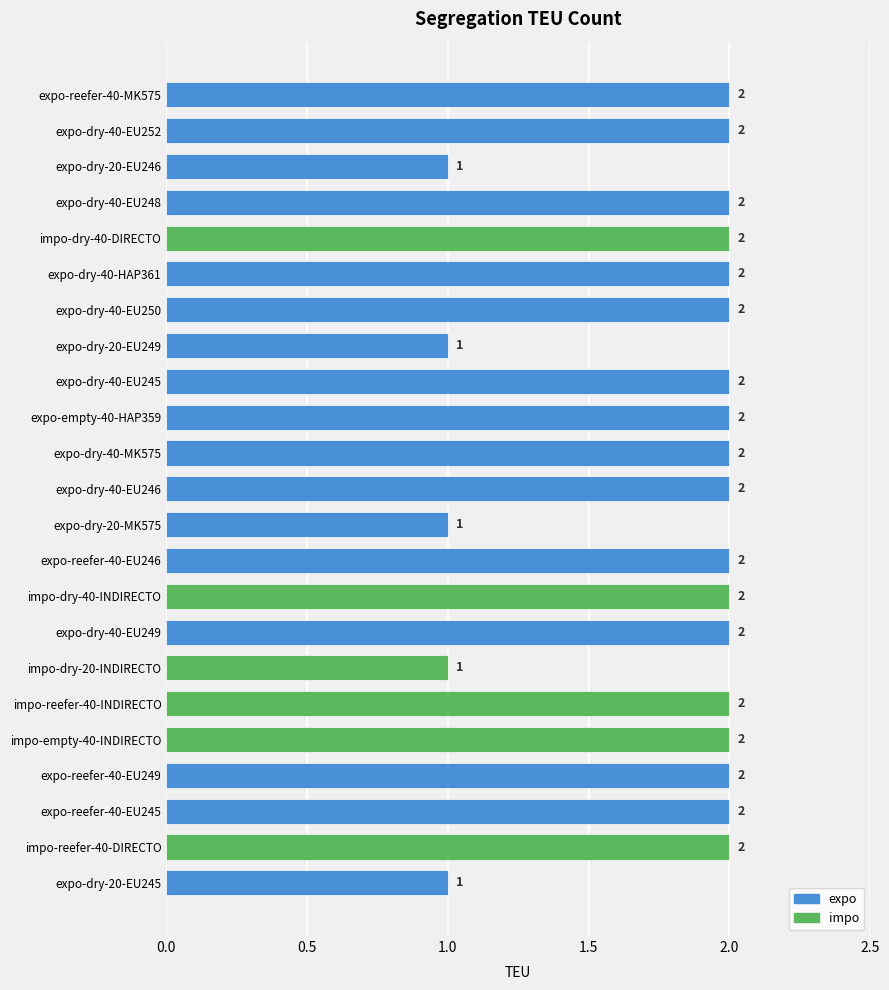

What is the difference between the second highest and minimum values?

1